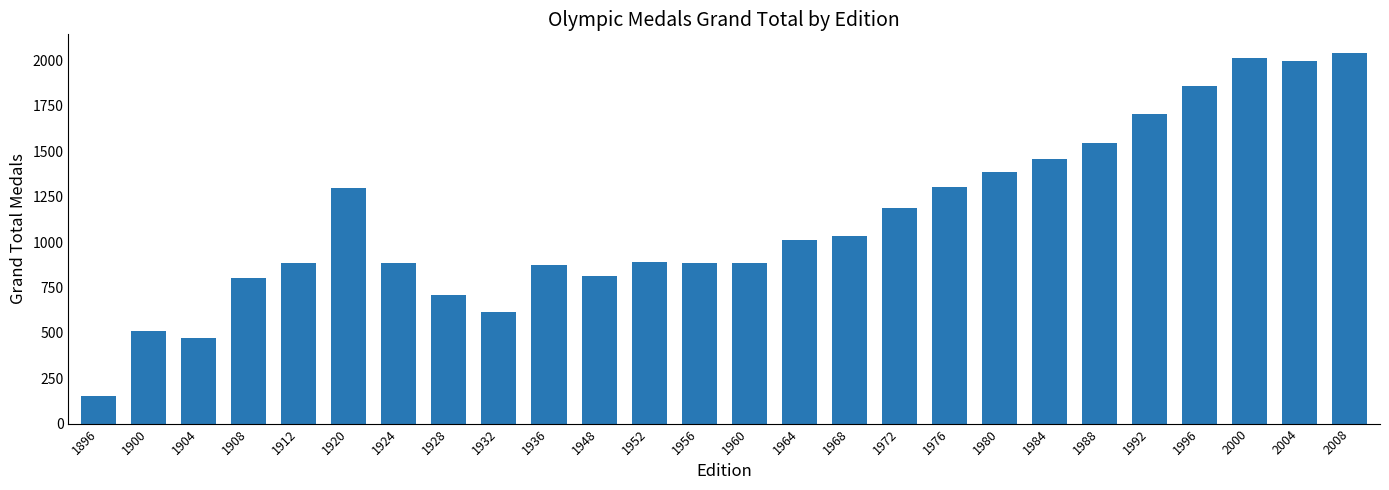

What is the sum of all values?

29216